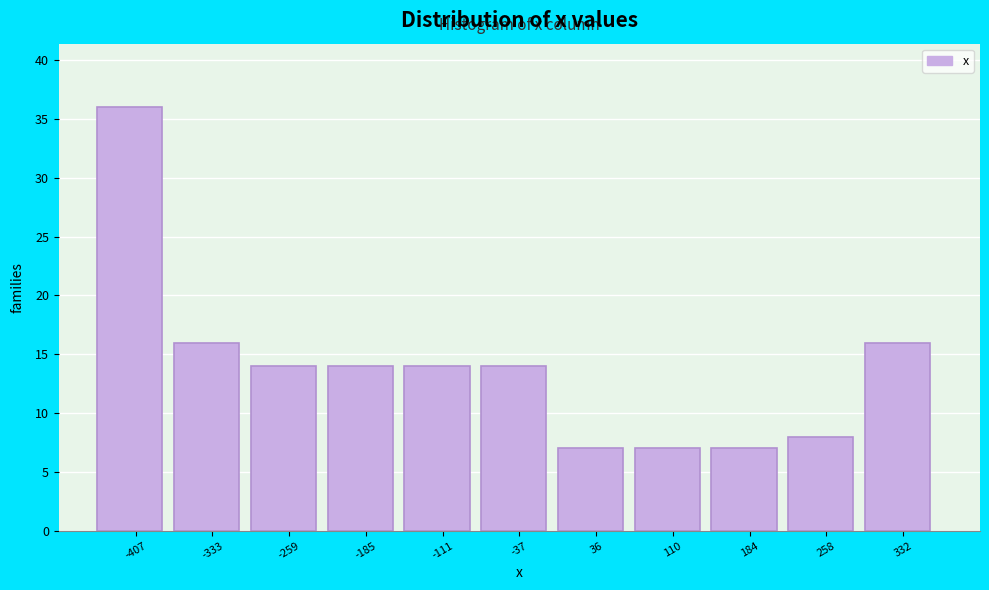

Reading right to left, transcribe all the data shown in this chart.

16	8	7	7	7	14	14	14	14	16	36